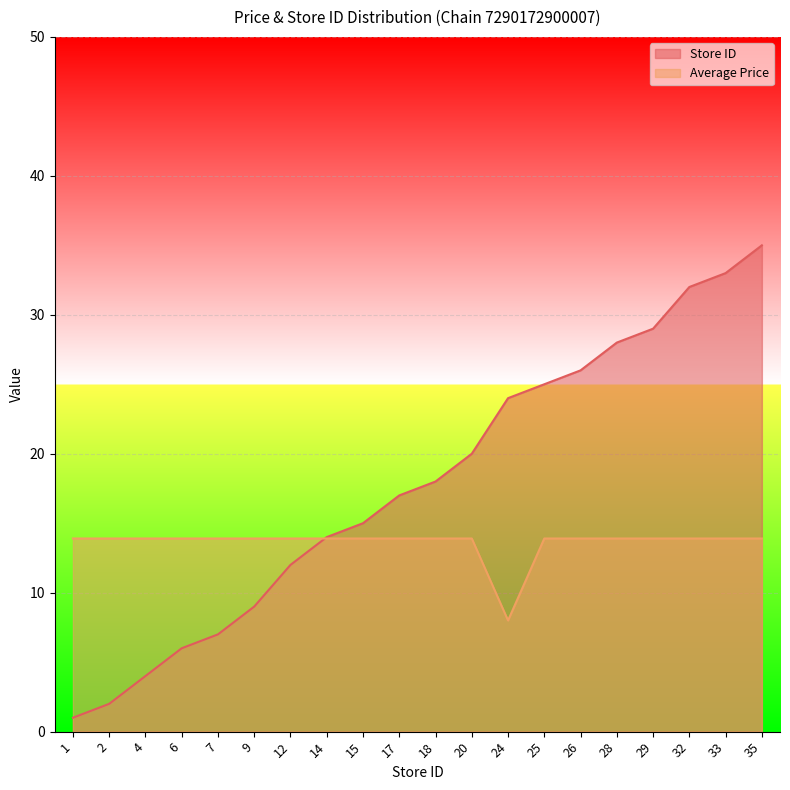

What is the total value across all series at 2?

15.9